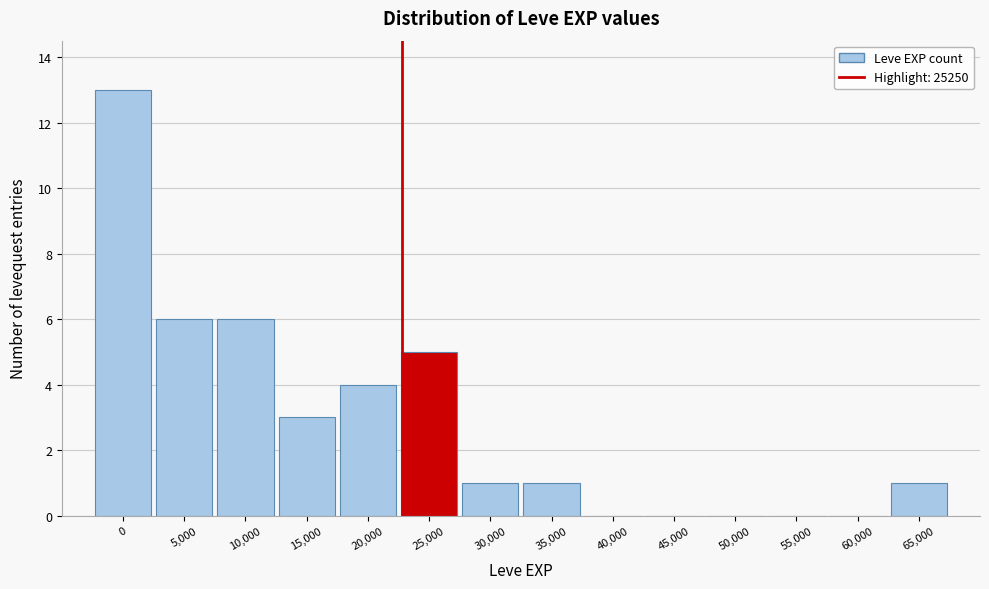

Reading left to right, what are all the values shown in this chart?

0=13	5,000=6	10,000=6	15,000=3	20,000=4	25,000=5	30,000=1	35,000=1	40,000=0	45,000=0	50,000=0	55,000=0	60,000=0	65,000=1